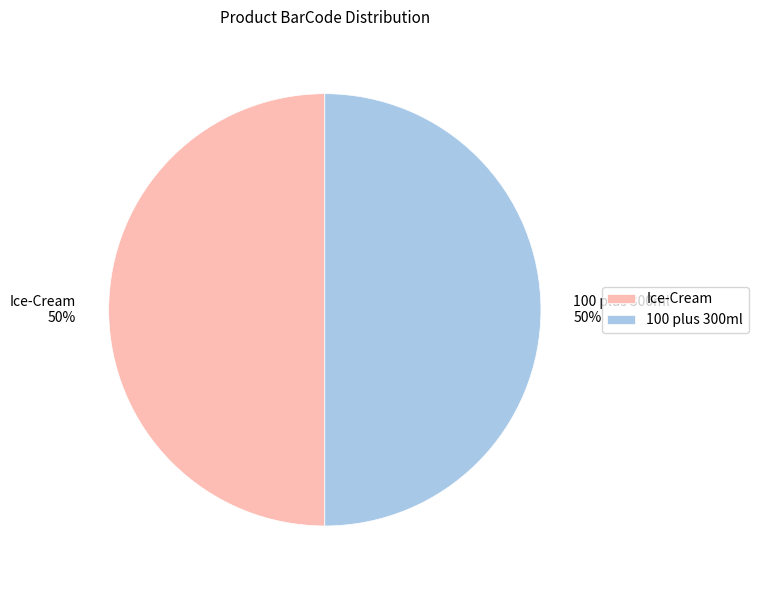

Is it true that Ice-Cream is 50% of the pie?

True